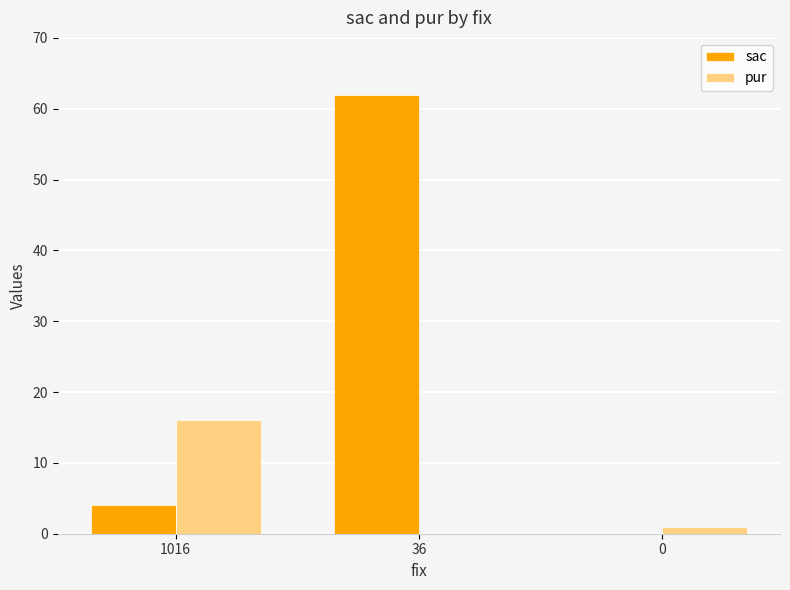

At which category does the chart reach its peak across all series?

36